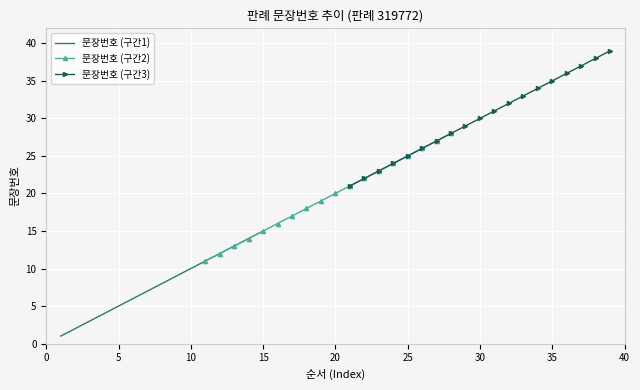

Reading right to left, transcribe all the data shown in this chart.

39=39	38=38	37=37	36=36	35=35	34=34	33=33	32=32	31=31	30=30	29=29	28=28	27=27	26=26	25=25	24=24	23=23	22=22	21=21	20=20	19=19	18=18	17=17	16=16	15=15	14=14	13=13	12=12	11=11	10=10	9=9	8=8	7=7	6=6	5=5	4=4	3=3	2=2	1=1